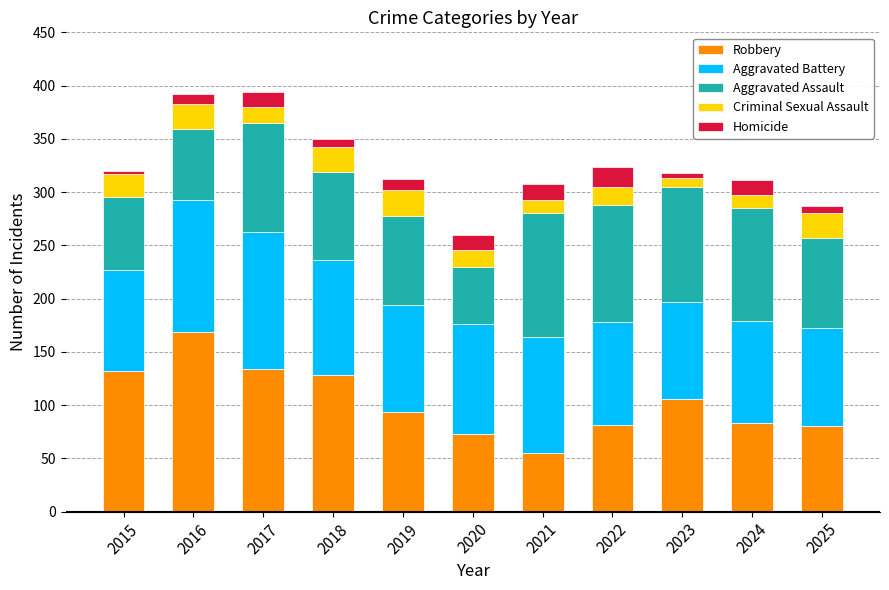

Read the Robbery value at 2019.

94